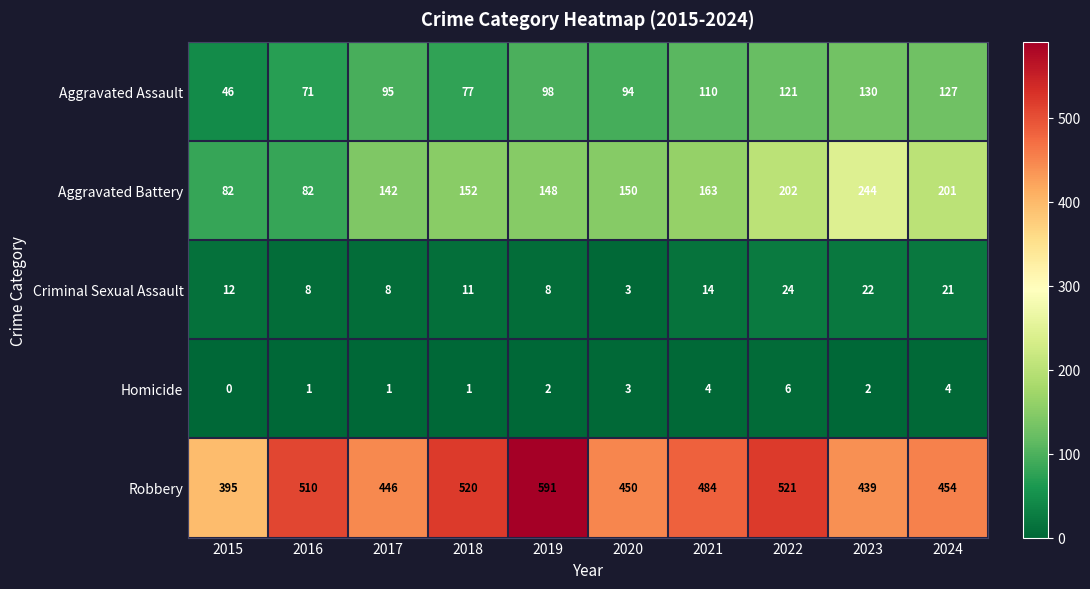

How many data points in Homicide are less than 2?

4